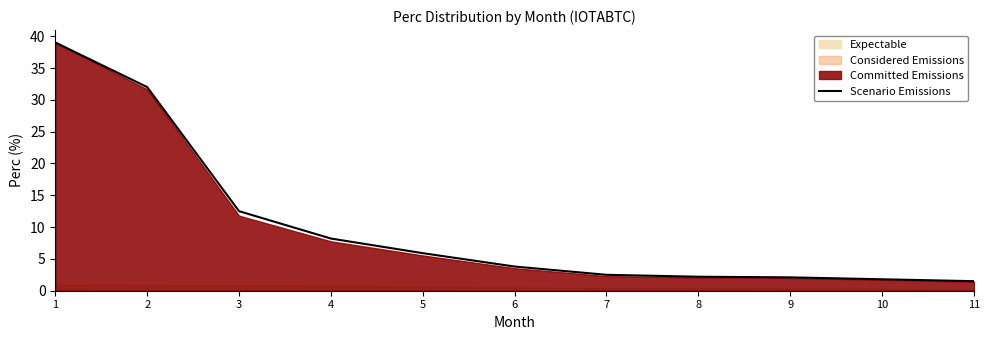

Which label corresponds to the smallest value in the chart?

11